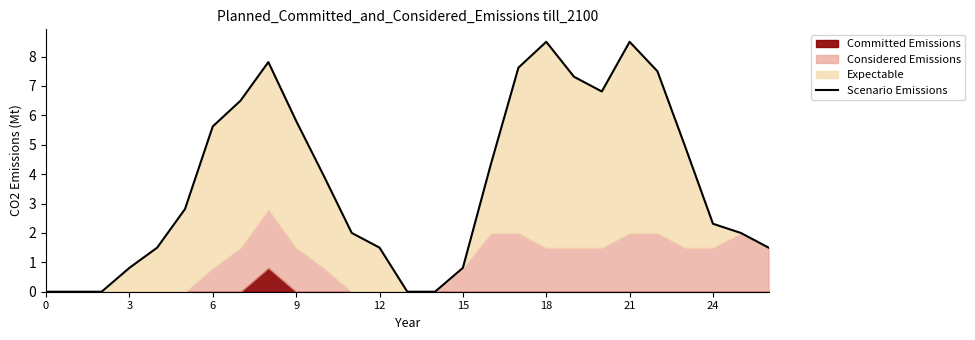

Which category has the highest value across all series?

18